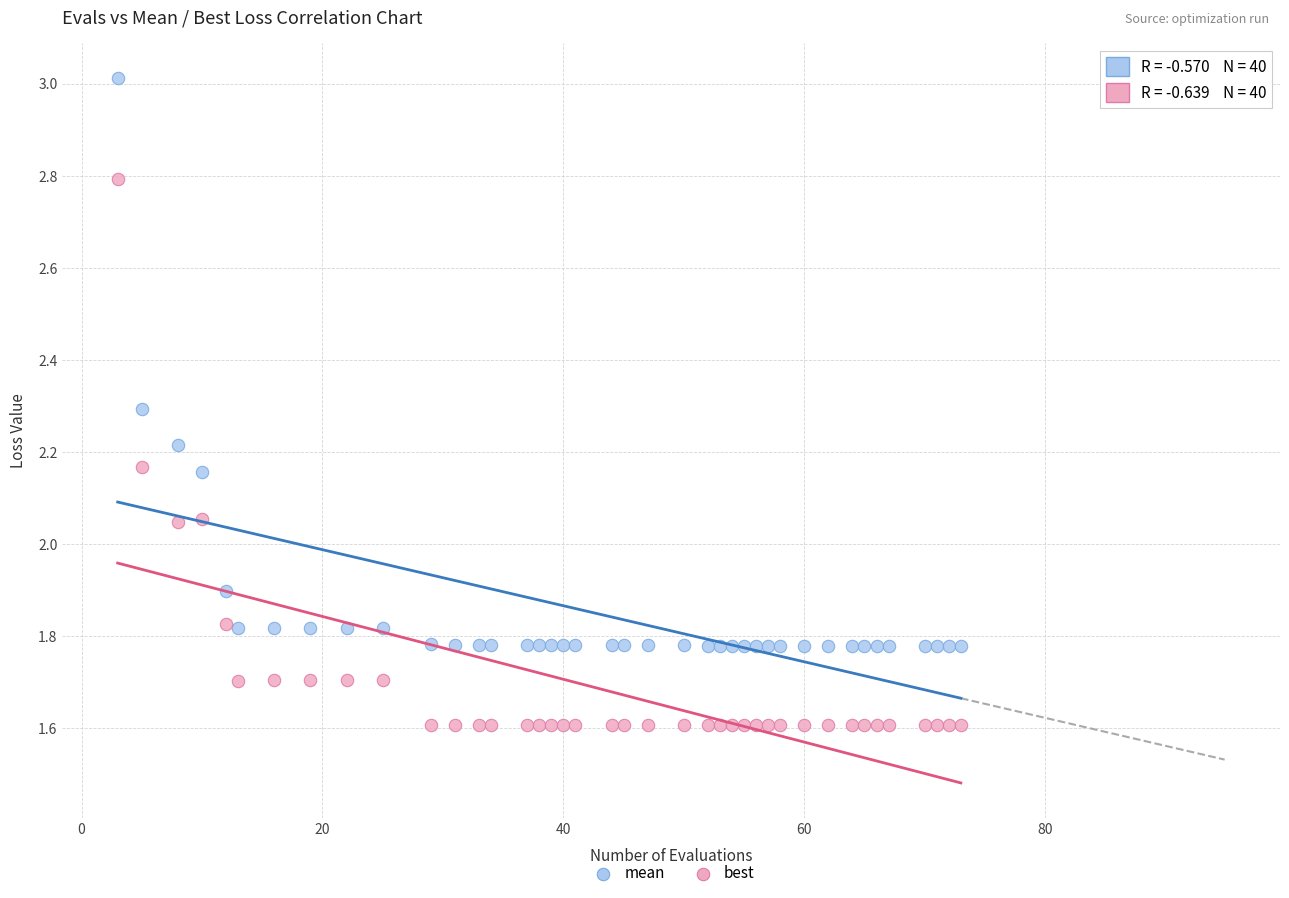

Which series contains the highest Y value?

mean